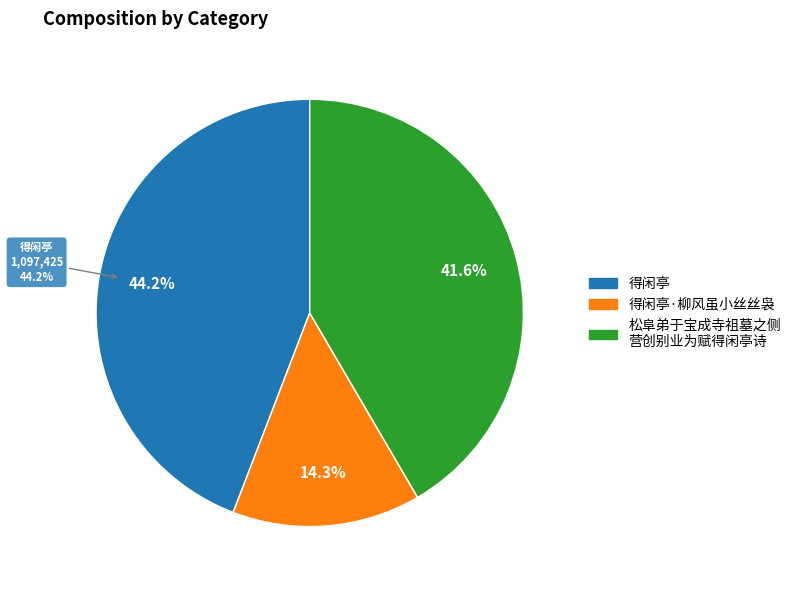

To the nearest percent, what portion does 得闲亭 represent?

44%